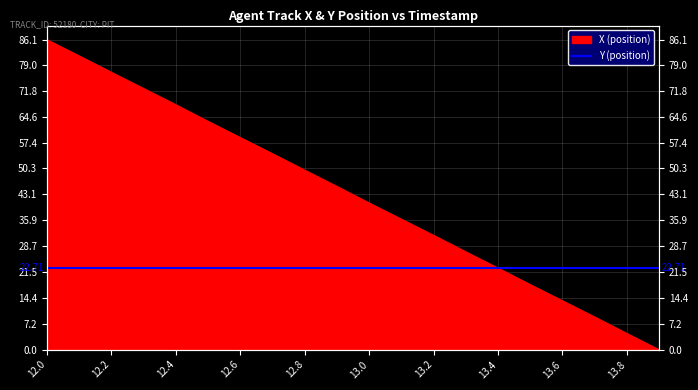

How many categories are shown in the chart?

20